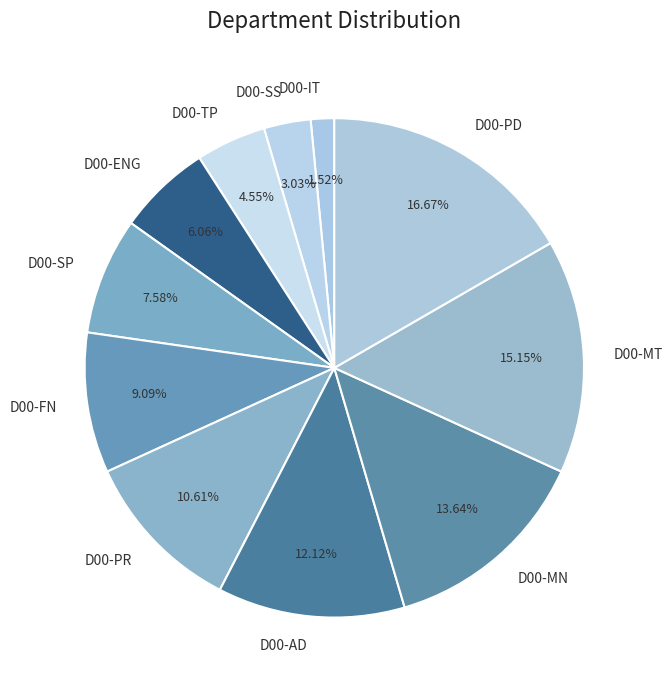

Which has a higher value, D00-AD or D00-FN?

D00-AD